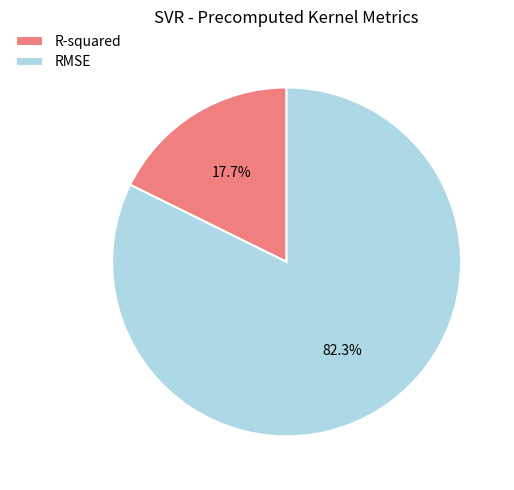

How many segments does this pie chart have?

2